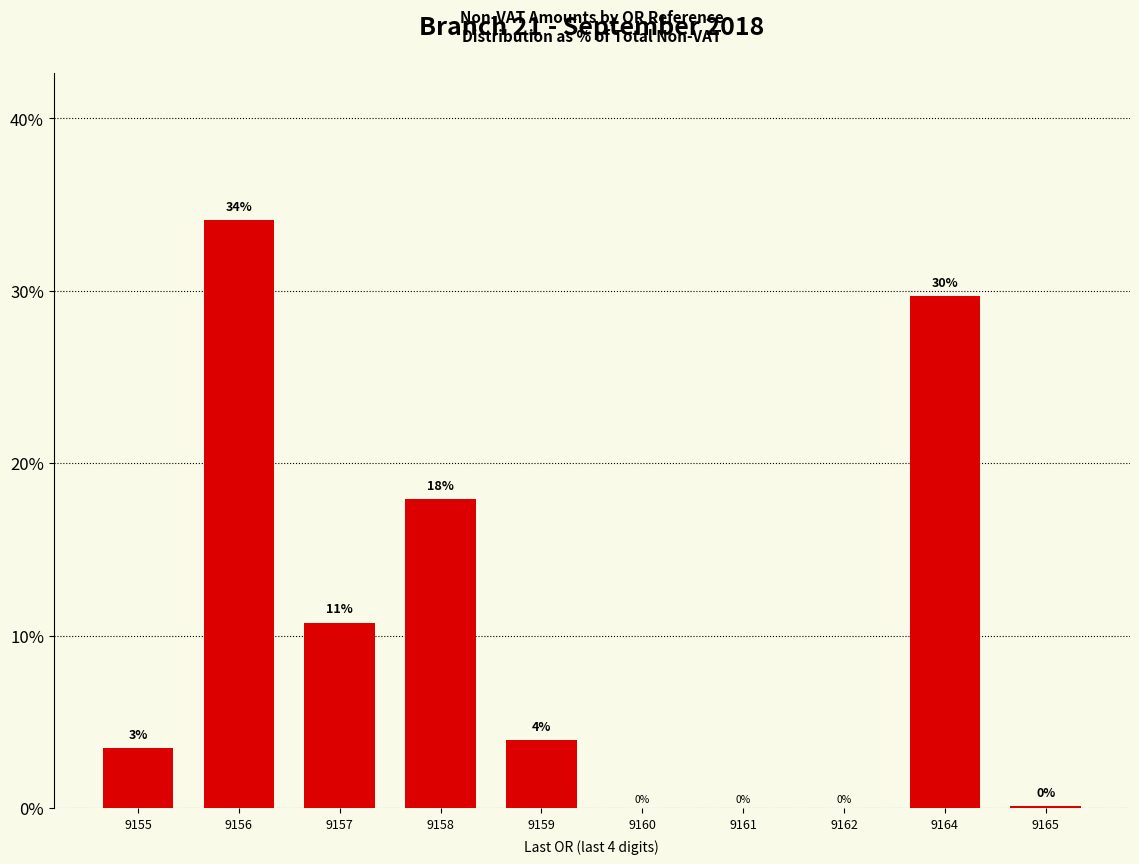

What is the sum of all values?

100.0